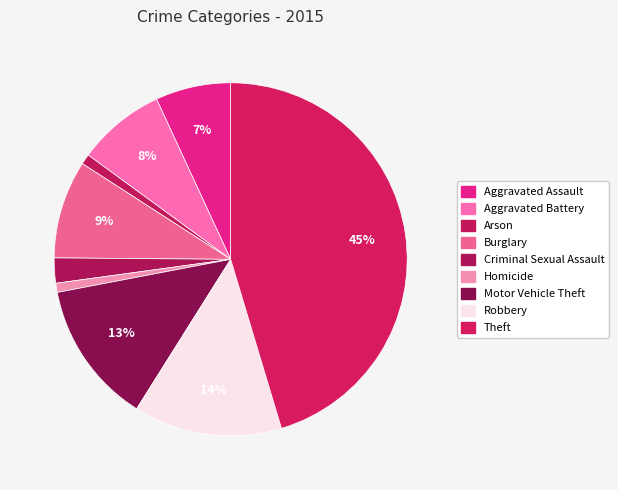

Count the number of slices in the pie.

9